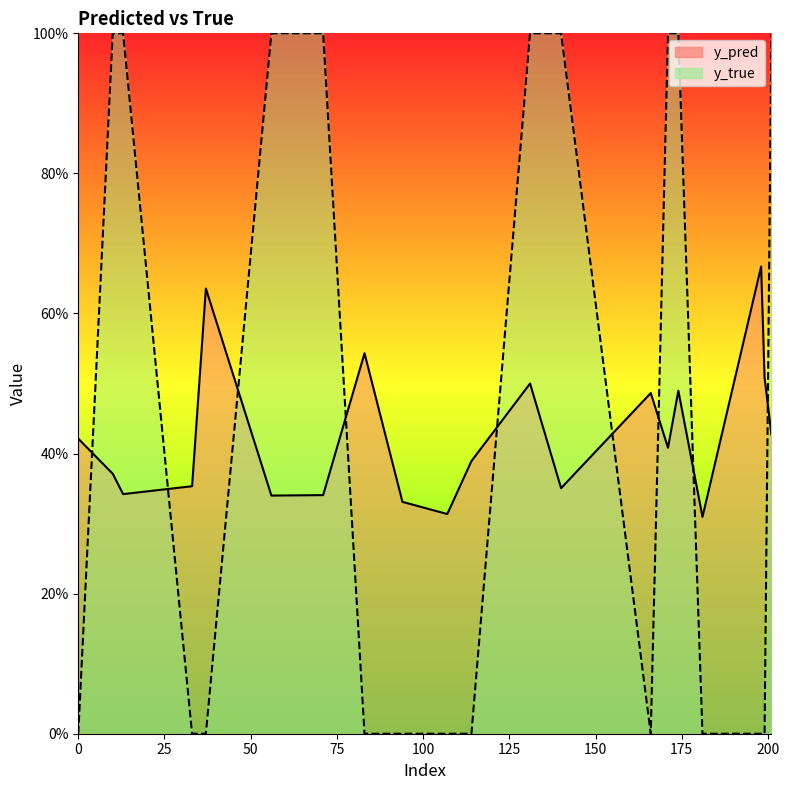

At which category is the sum across all series the highest?

131